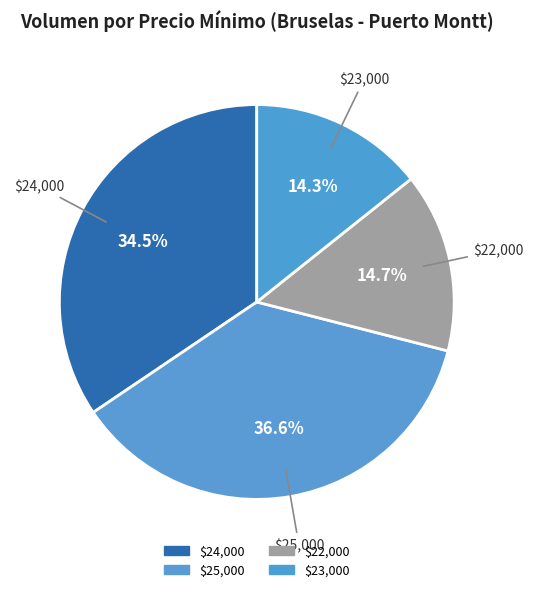

How many slices are in this pie chart?

4